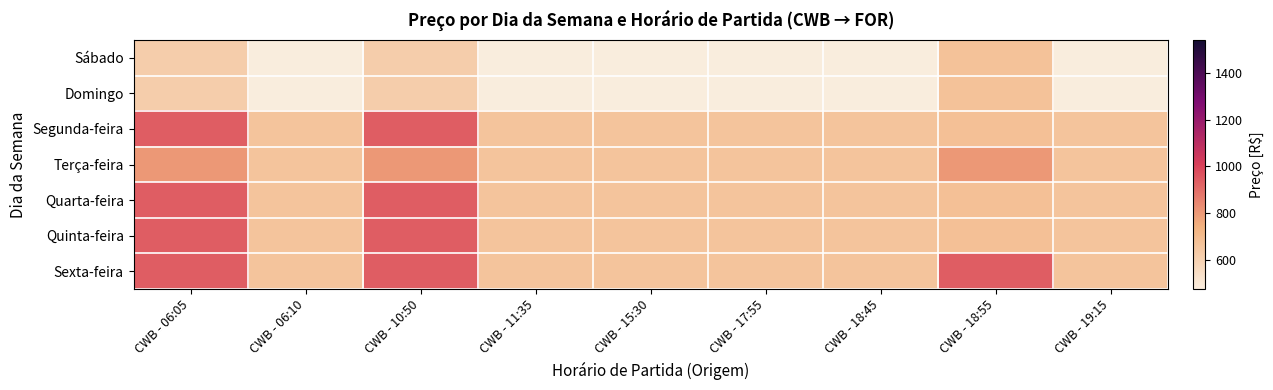

What is the maximum value shown in the chart?

937.9